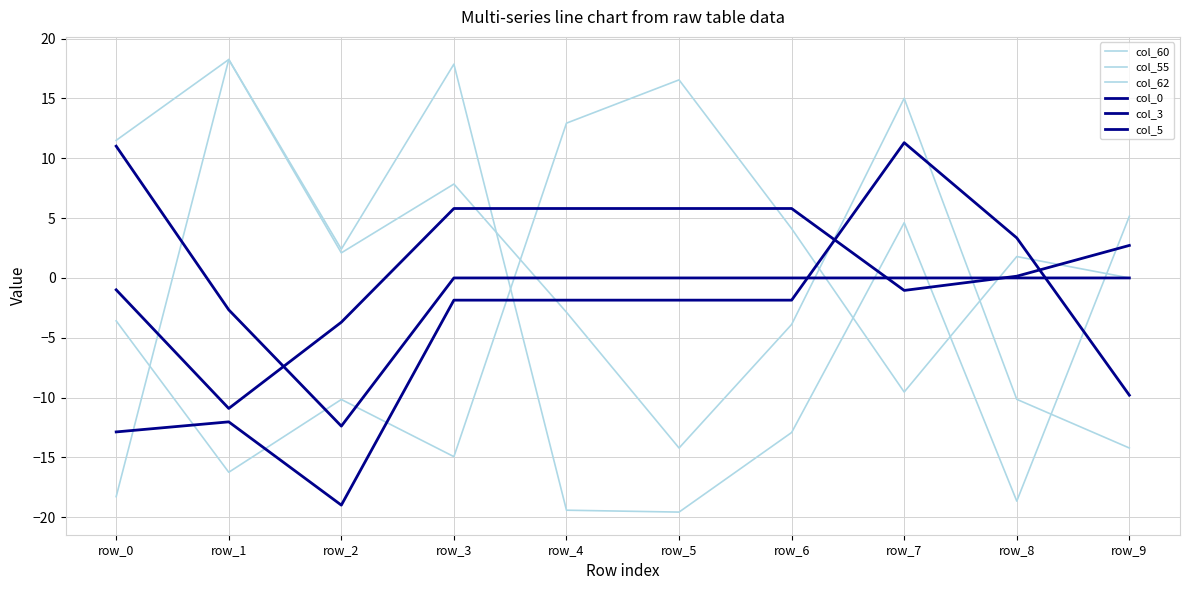

Is this an area chart (filled region under the line)?

No